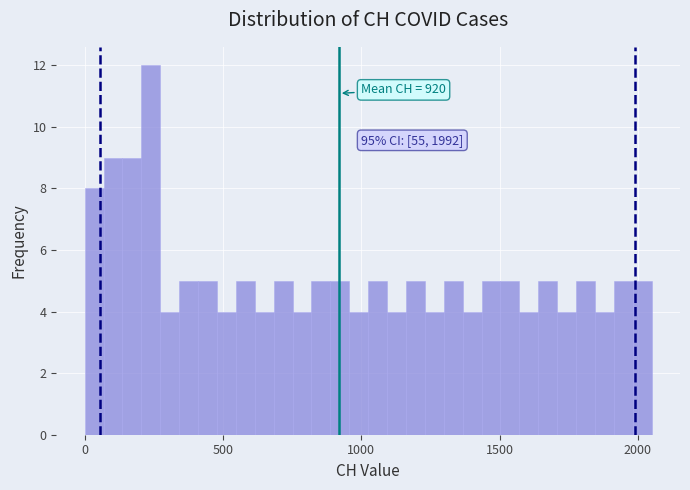

Read against the x-axis, roughly where is the centre of the tallest bar?

250